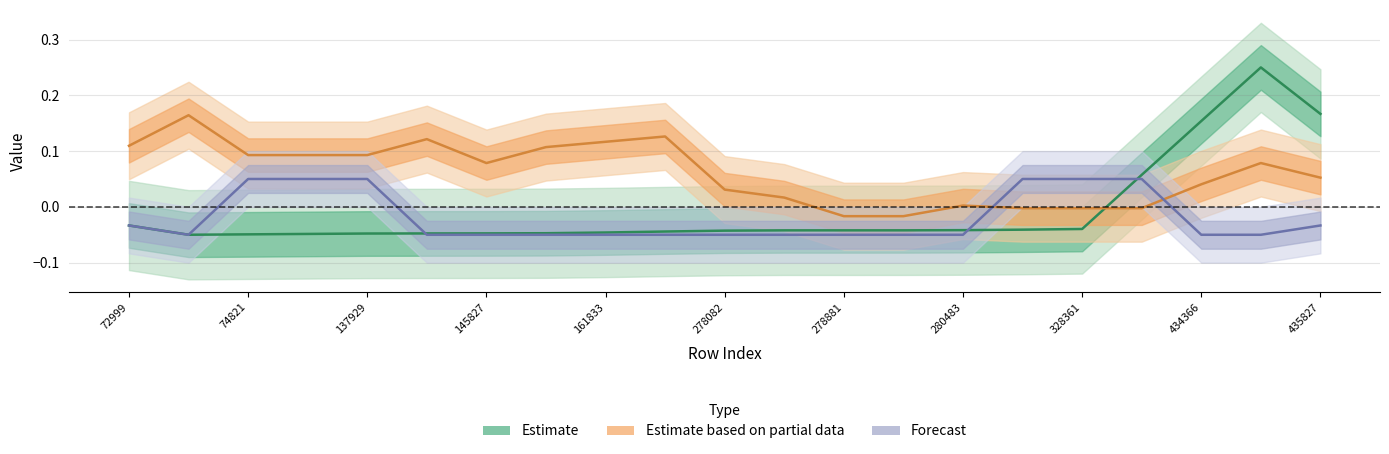

After their last crossing, which series has the higher values: Estimate based on partial data or Forecast?

Estimate based on partial data